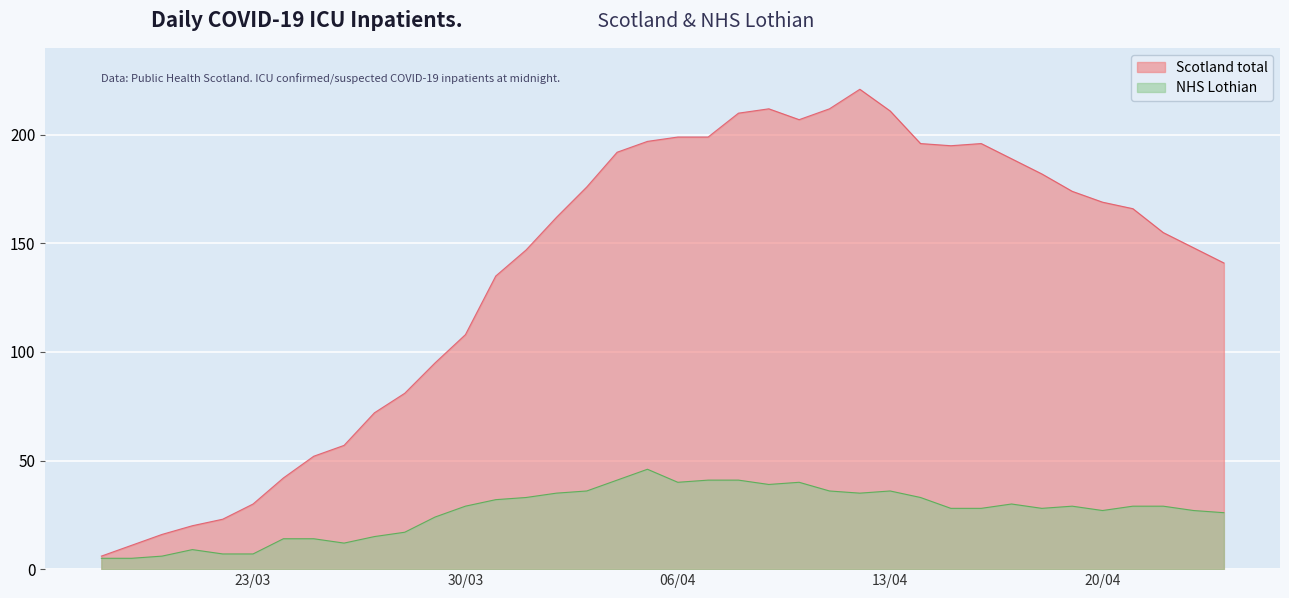

What is the average value of the NHS Lothian series?

27